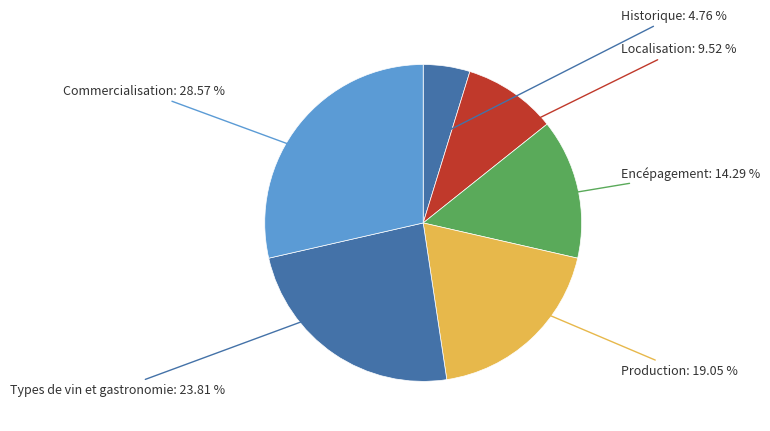

Combined, do Historique and Types de vin et gastronomie account for over 50%?

No